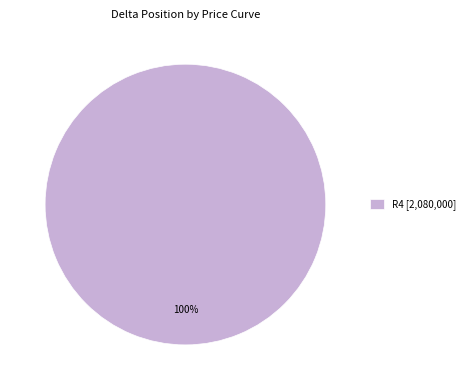

Rank the categories by value from highest to lowest.

R4 [2,080,000]